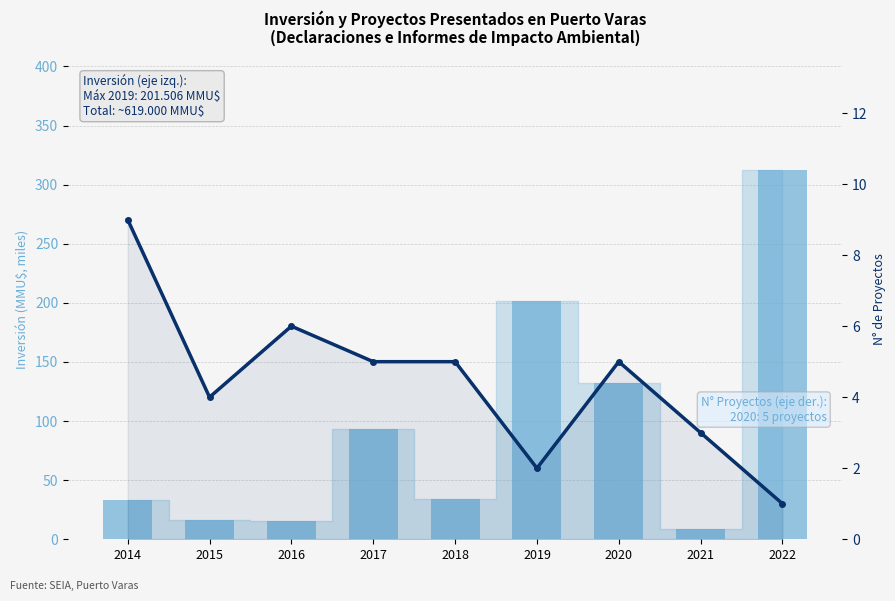

How many data points in Inversión (MMU$, miles) are less than 33?

3